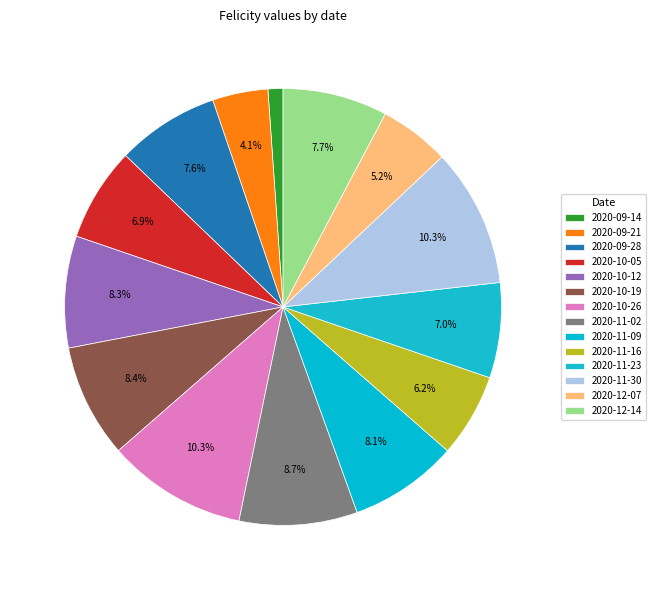

Count the number of slices in the pie.

14